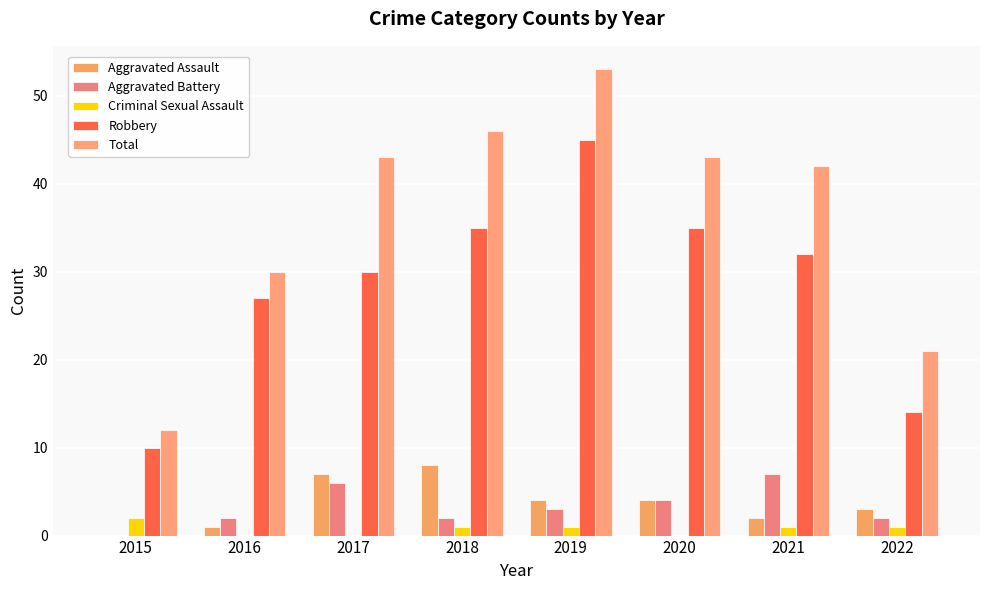

Which has a higher value, 2020 or 2016?

2020